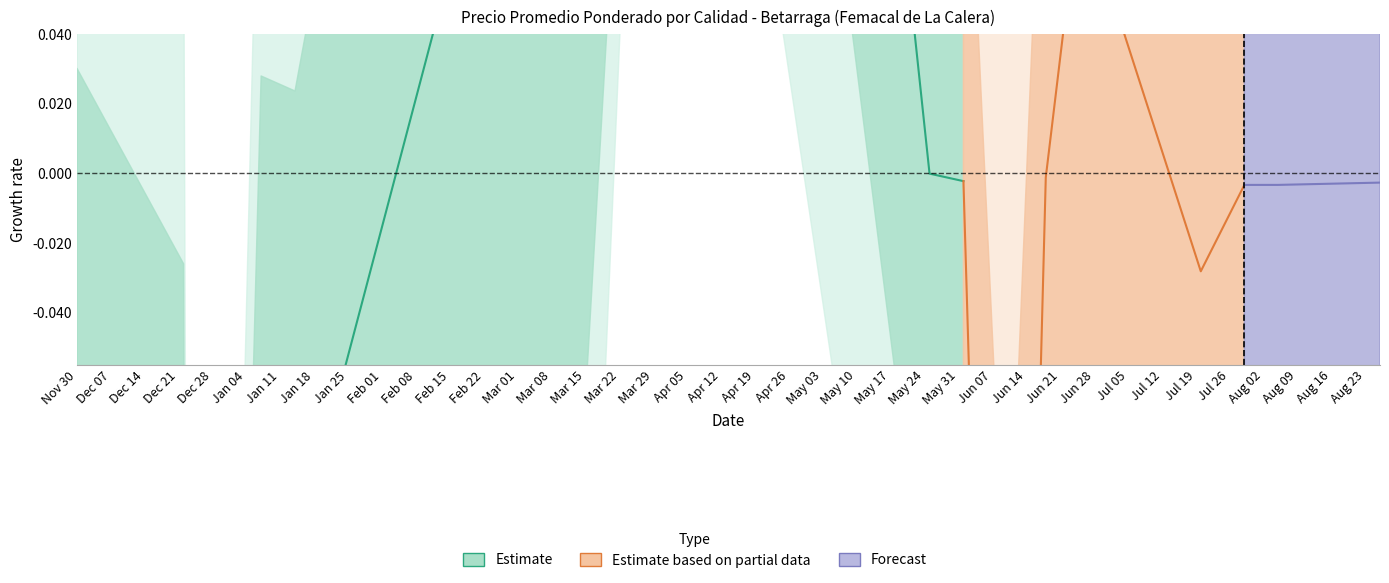

How many interior local peaks (higher than both neighbors) does the data have?

3